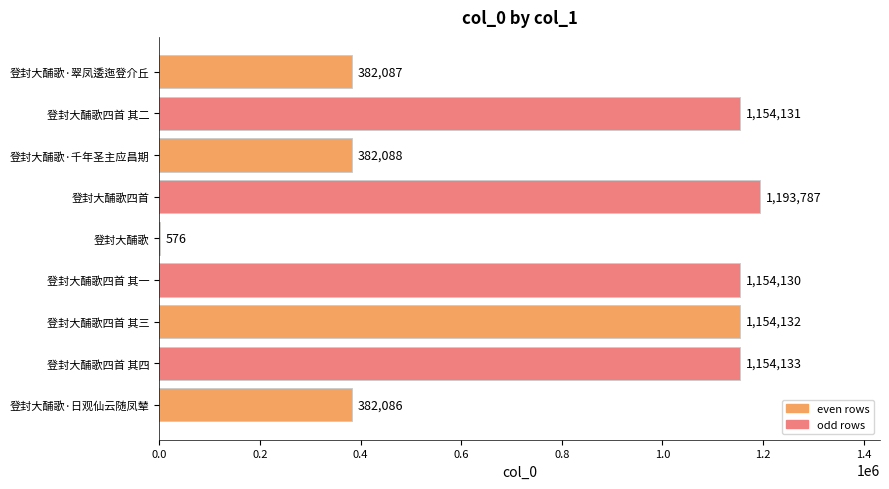

What is the sum of all values?

6957150